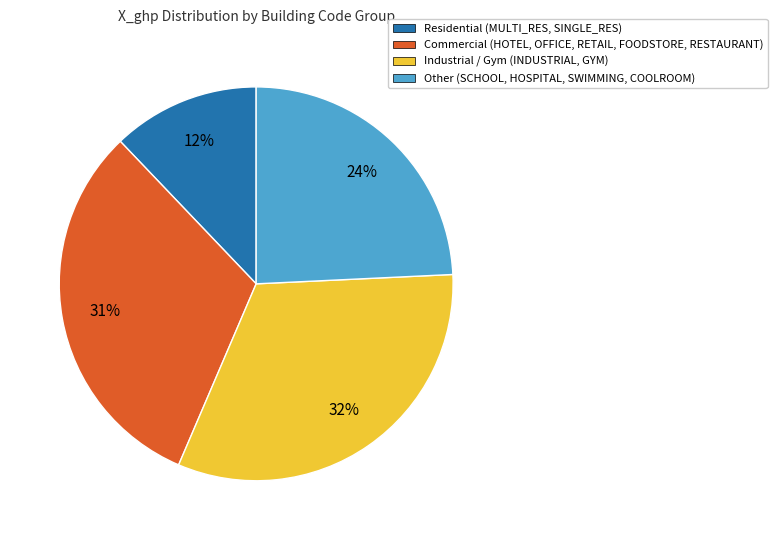

Between Residential (MULTI_RES, SINGLE_RES) and Commercial (HOTEL, OFFICE, RETAIL, FOODSTORE, RESTAURANT), which is larger?

Commercial (HOTEL, OFFICE, RETAIL, FOODSTORE, RESTAURANT)